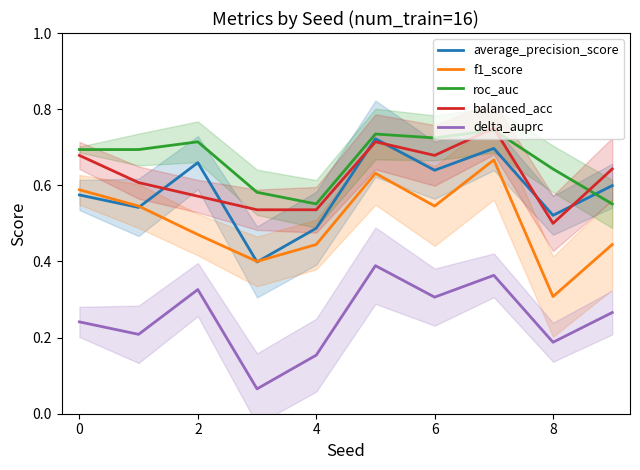

How many distinct data groups are displayed?

5